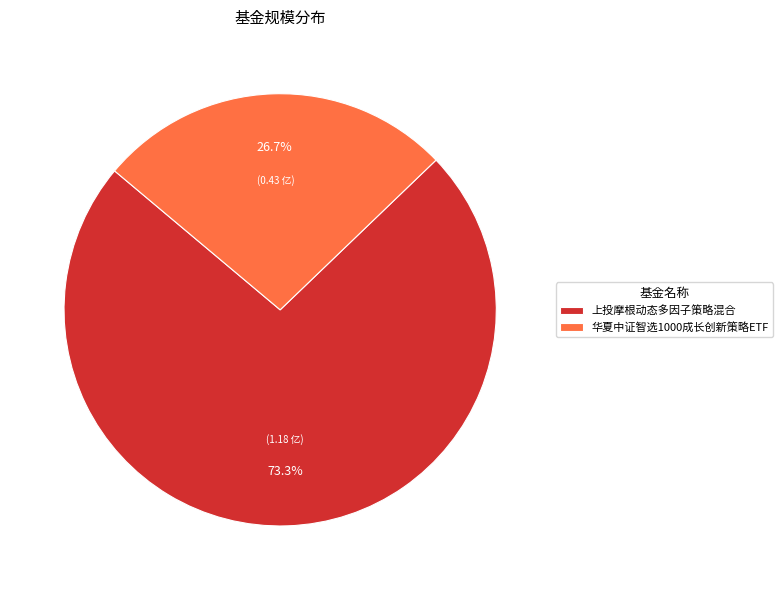

Does 华夏中证智选1000成长创新策略ETF represent more than half of the total?

No